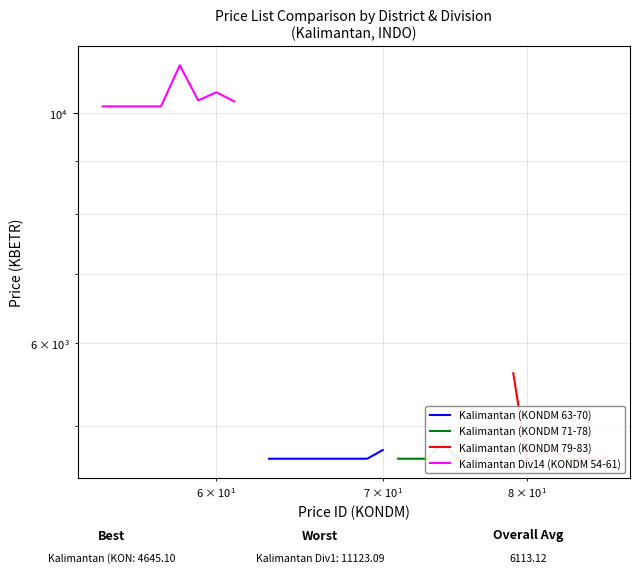

Is this an area chart (filled region under the line)?

No